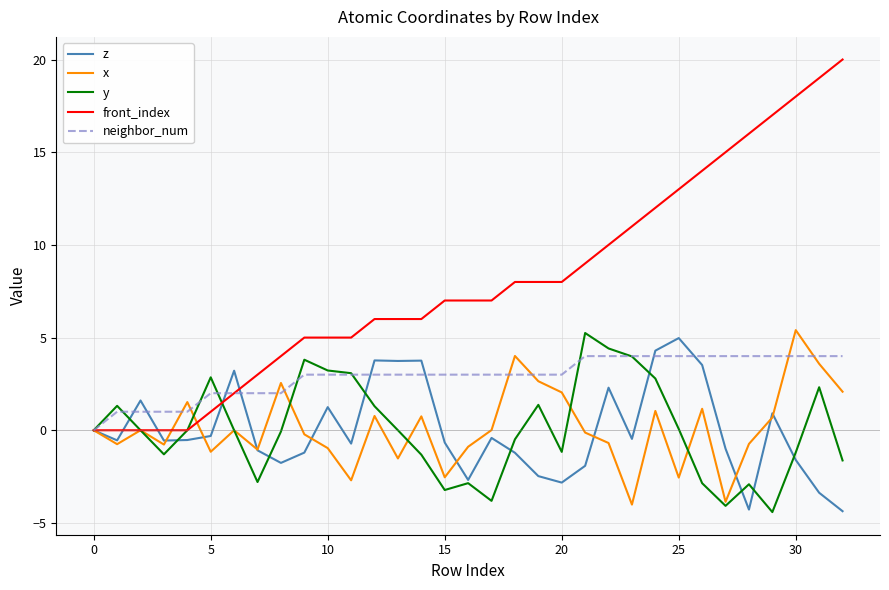

Which series has the widest spread of values?

front_index